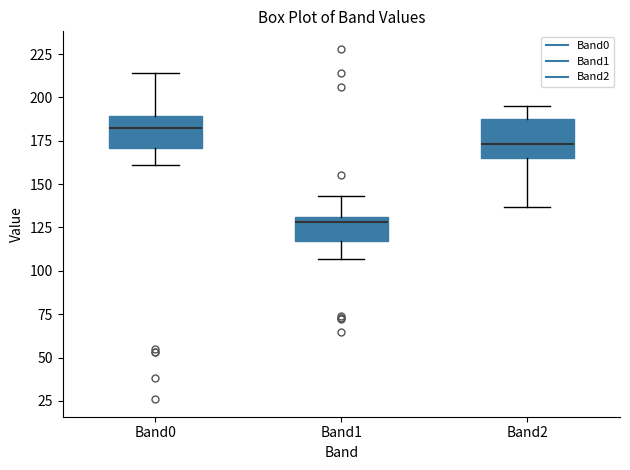

Reading left to right, read every box against the y-axis: the position of its median line, the range the box covers, and the ends of its whiskers. The values are not printed on the chart, so give them approximately, as read against the axis.

Band0: median 185, box 170 to 190, whiskers 160 to 215
Band1: median 130 (just below the box's upper edge), box 115 to 130, whiskers 105 to 145
Band2: median 175, box 165 to 190, whiskers 135 to 195